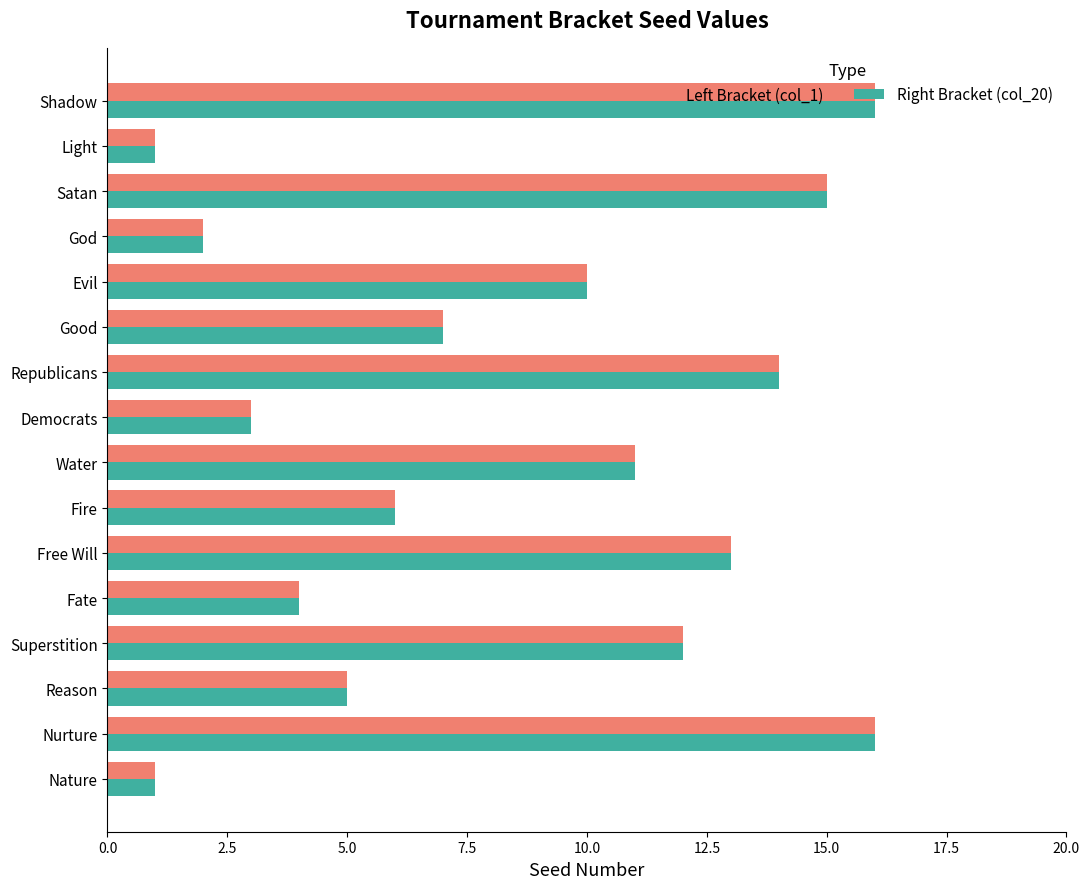

What is the maximum value shown in the chart?

16